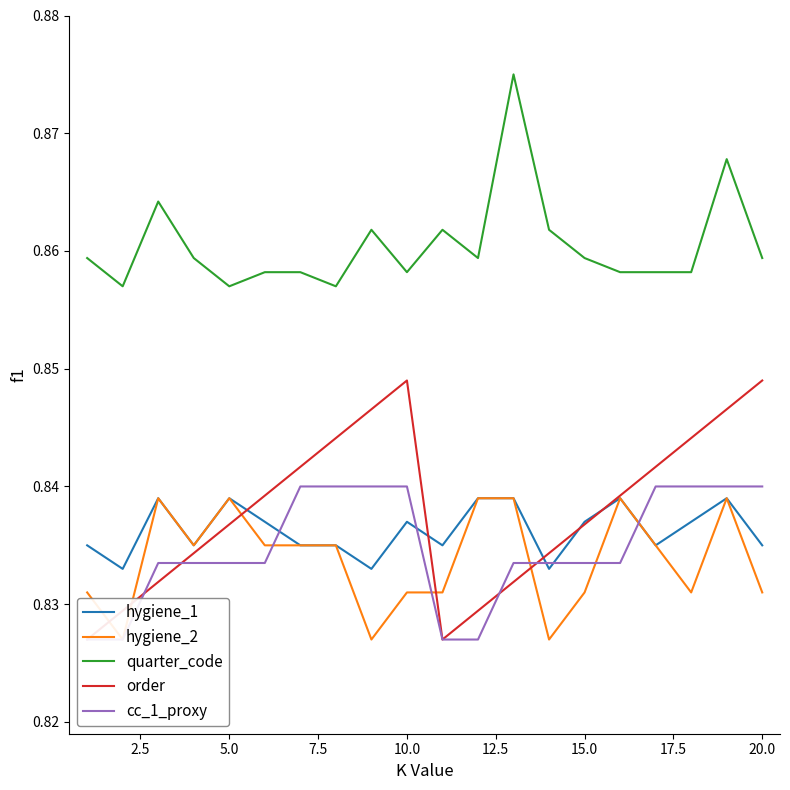

What is the lowest value of the hygiene_2 series?

0.8